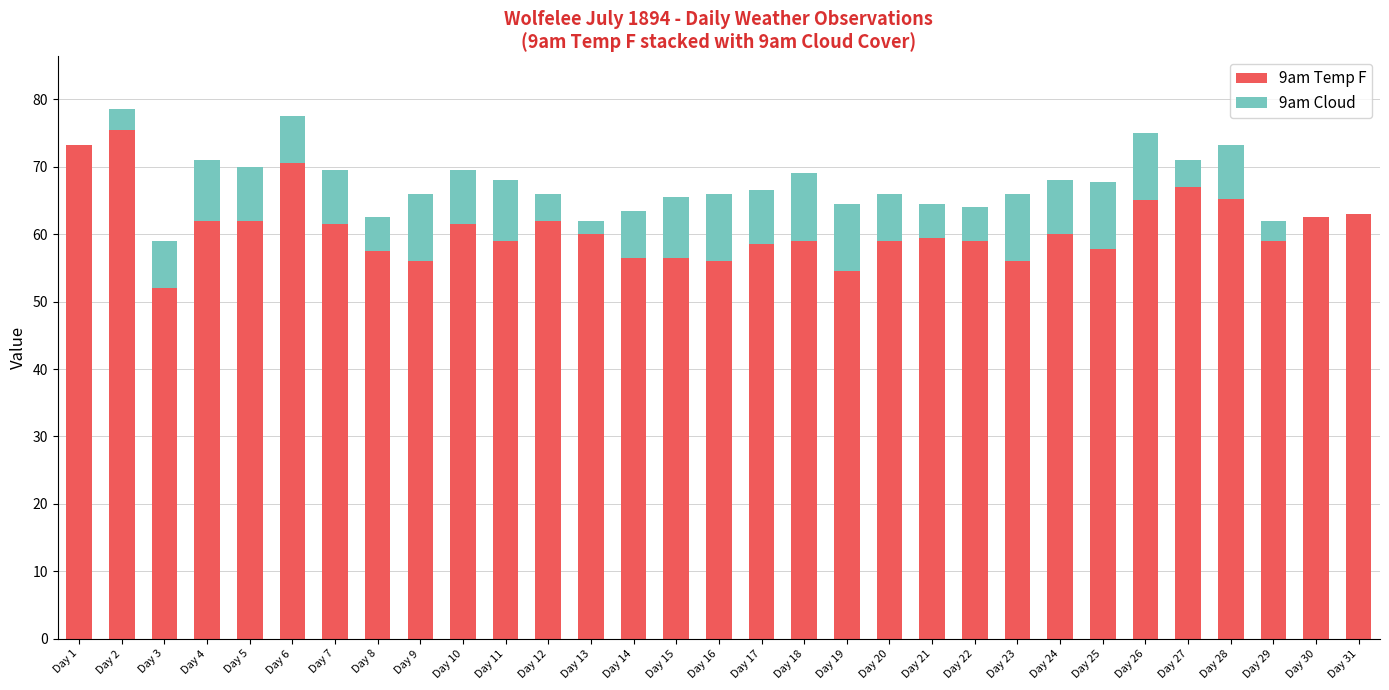

What is the approximate value of 9am Temp F at Day 25?

57.8